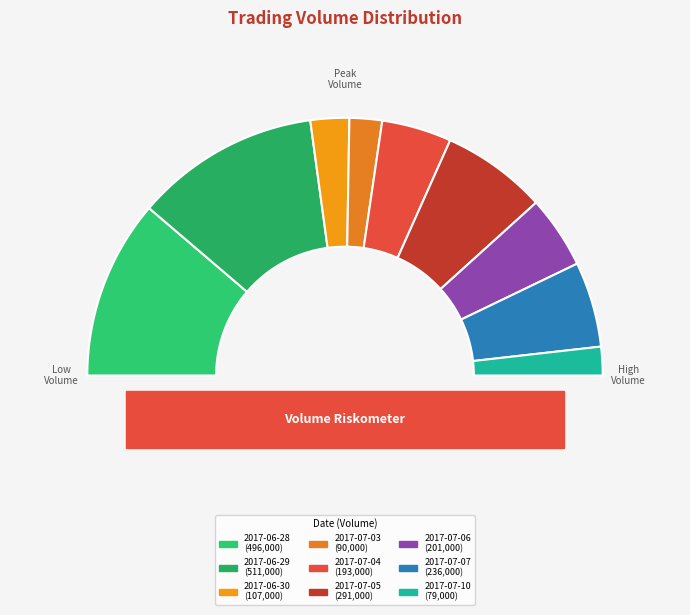

How many slices are in this pie chart?

9